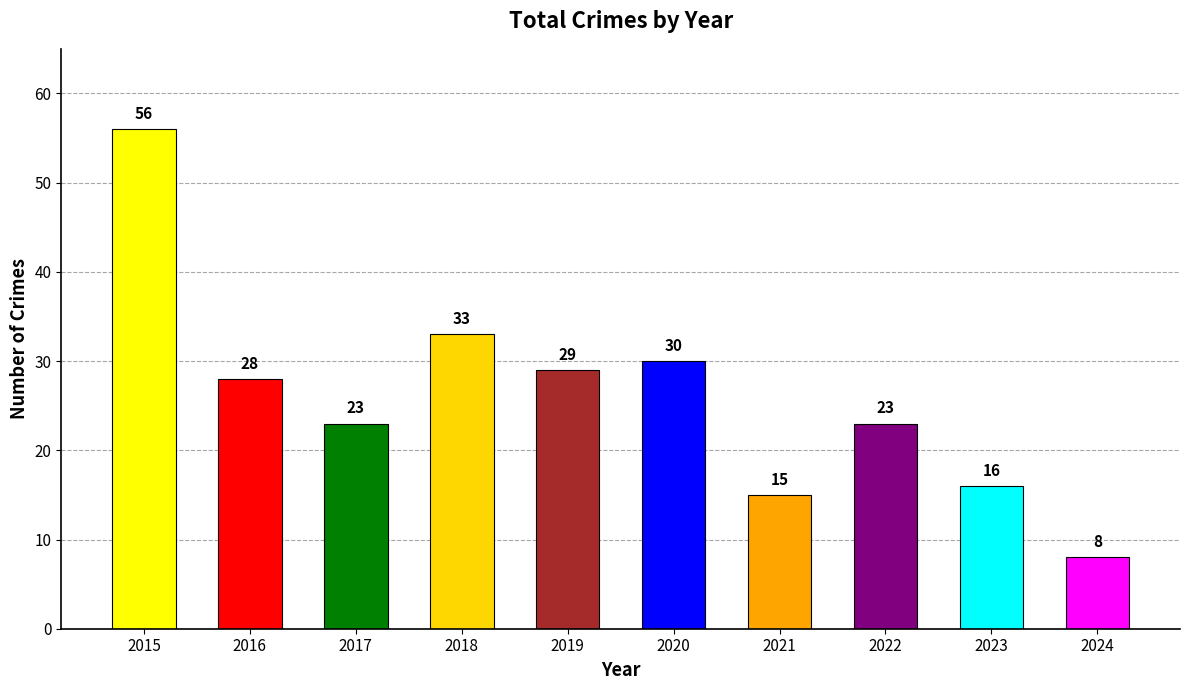

At which label is the value closest to 32?

2018